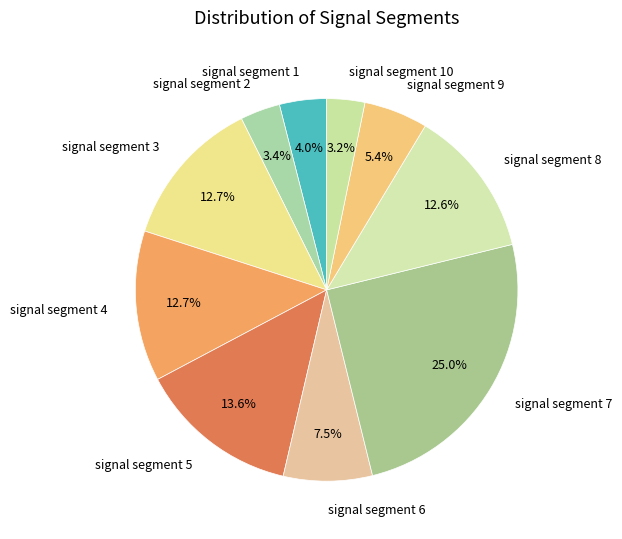

How much of the chart is everything except signal segment 4?

87.3%